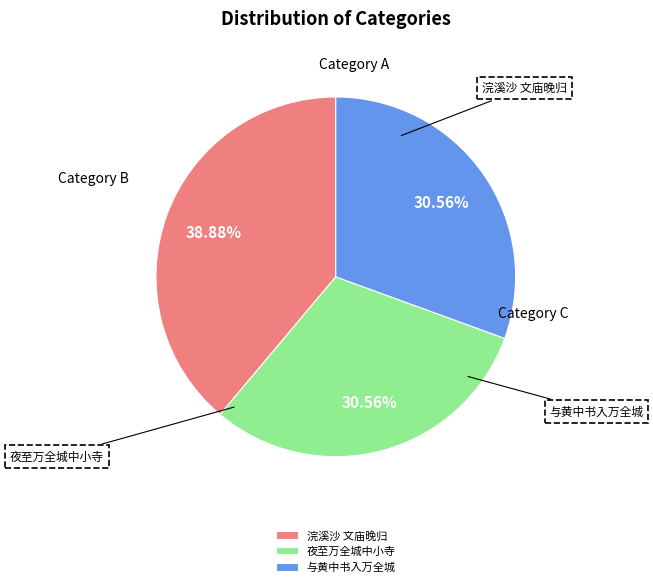

Rank the categories by value from highest to lowest.

浣溪沙 文庙晚归 去年日寇空袭乐山，全城被毁，文庙独存，武大本部即设于此, 夜至万全城中小寺适寺僧亦自塞上归, 与黄中书入万全城访王主事